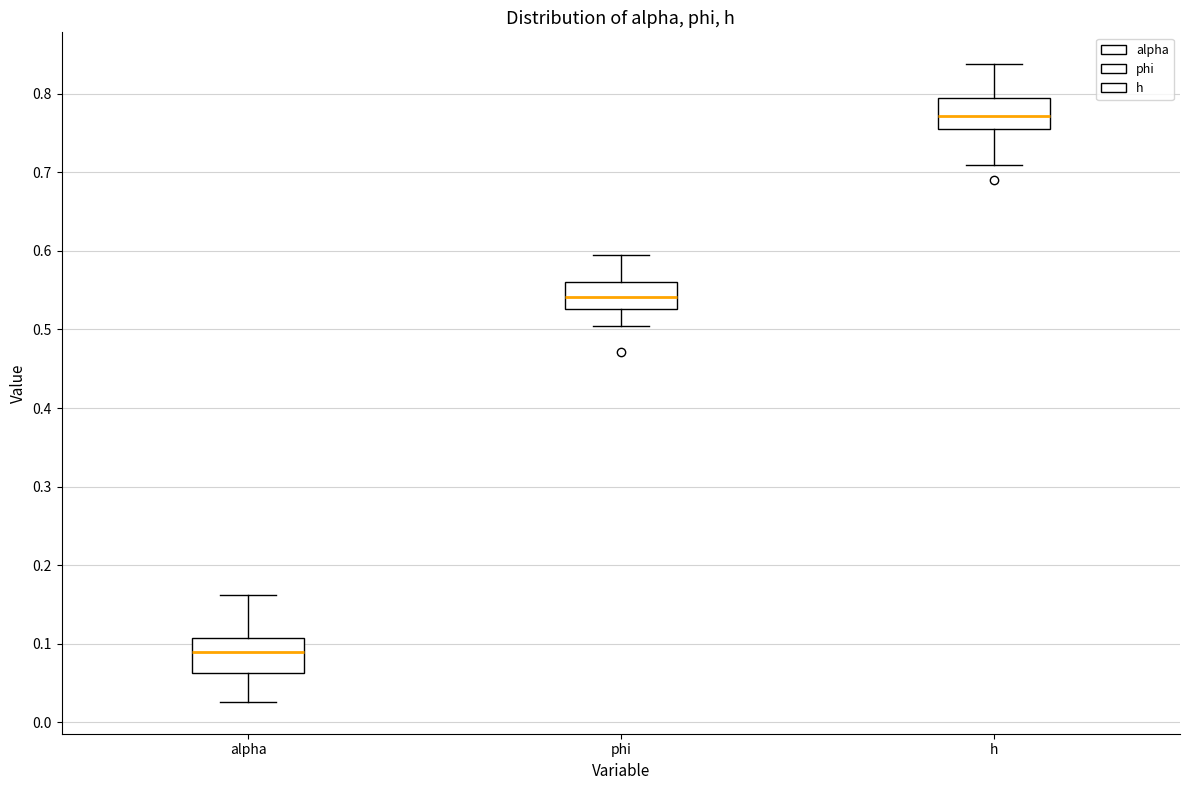

Which box has the lowest median line?

alpha